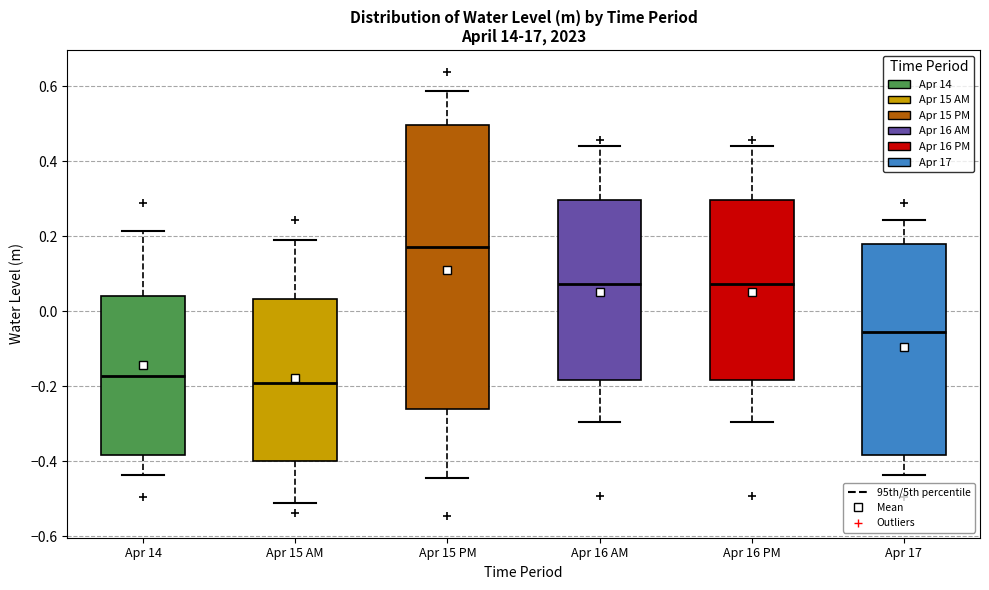

Where does the lower whisker of the box for Apr 16 PM end on the y-axis? The values are not printed on the chart, so give them approximately, as read against the axis.

-0.30